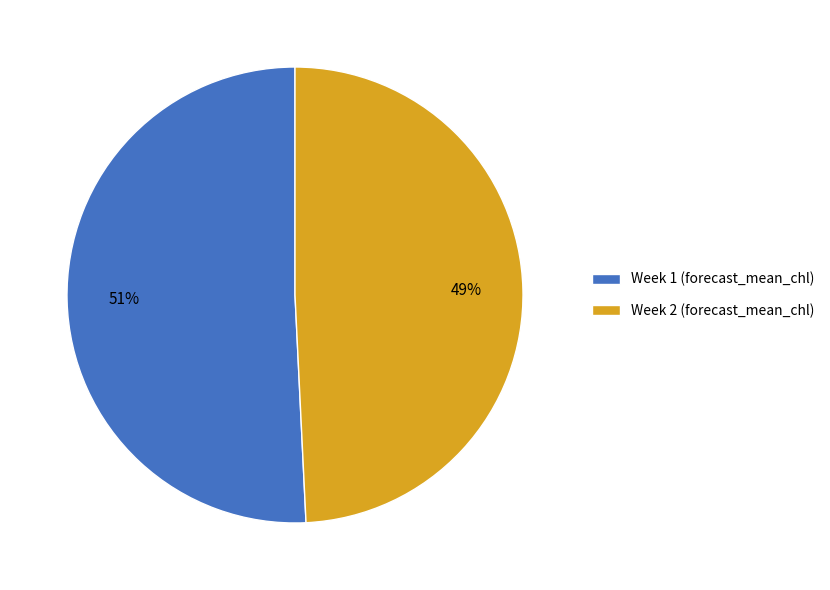

The Week 2 slice represents 36% of the pie. True or false?

False